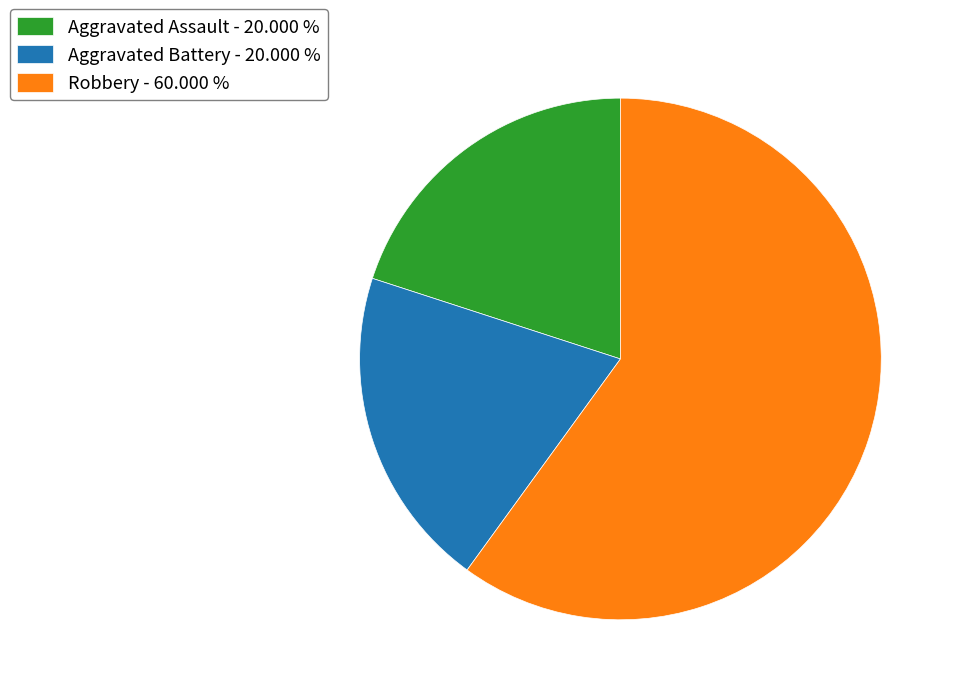

Do Aggravated Assault - 20.000 % and Robbery - 60.000 % together represent more than half of the pie?

Yes